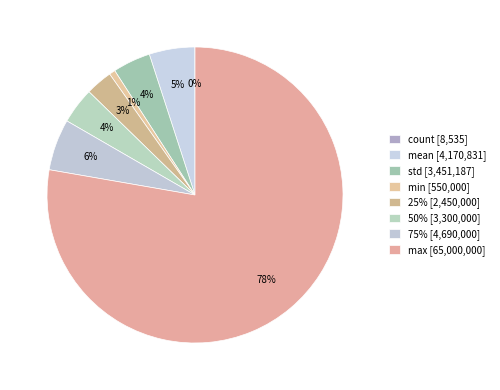

Which slice represents more than half of the pie?

max